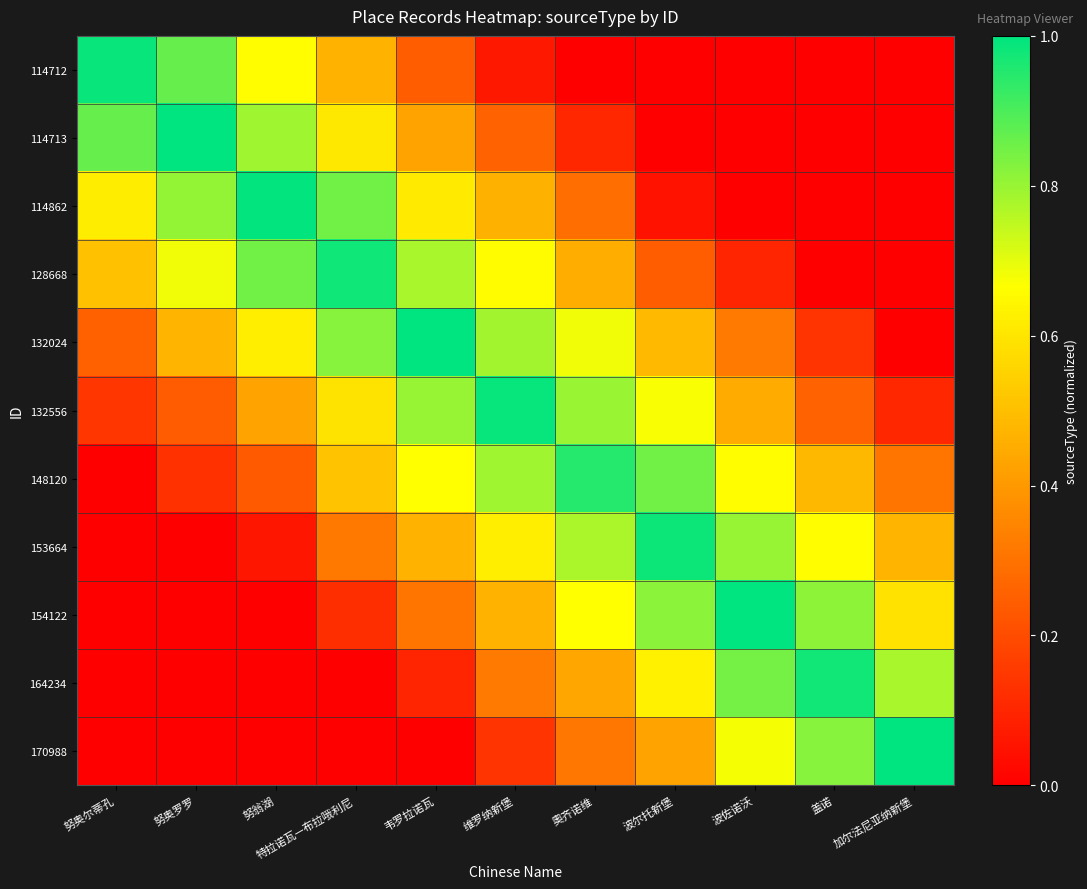

Reading left to right, extract all data points from this chart.

114712: 努奥尔蒂孔=1.0	努奥罗罗=0.9	努翁湖=0.7	特拉诺瓦—布拉哦利尼=0.5	韦罗拉诺瓦=0.2	维罗纳新堡=0.1	奧齐诺维=0.0	波尔托新堡=0.0	波佐诺沃=0.0	盖诺=0.0	加尔法尼亚纳新堡=0.0
114713: 努奥尔蒂孔=0.9	努奥罗罗=1.0	努翁湖=0.8	特拉诺瓦—布拉哦利尼=0.6	韦罗拉诺瓦=0.4	维罗纳新堡=0.3	奧齐诺维=0.1	波尔托新堡=0.0	波佐诺沃=0.0	盖诺=0.0	加尔法尼亚纳新堡=0.0
114862: 努奥尔蒂孔=0.6	努奥罗罗=0.8	努翁湖=1.0	特拉诺瓦—布拉哦利尼=0.8	韦罗拉诺瓦=0.6	维罗纳新堡=0.5	奧齐诺维=0.3	波尔托新堡=0.1	波佐诺沃=0.0	盖诺=0.0	加尔法尼亚纳新堡=0.0
128668: 努奥尔蒂孔=0.5	努奥罗罗=0.7	努翁湖=0.9	特拉诺瓦—布拉哦利尼=1.0	韦罗拉诺瓦=0.8	维罗纳新堡=0.7	奧齐诺维=0.5	波尔托新堡=0.2	波佐诺沃=0.1	盖诺=0.0	加尔法尼亚纳新堡=0.0
132024: 努奥尔蒂孔=0.3	努奥罗罗=0.5	努翁湖=0.6	特拉诺瓦—布拉哦利尼=0.8	韦罗拉诺瓦=1.0	维罗纳新堡=0.8	奧齐诺维=0.7	波尔托新堡=0.5	波佐诺沃=0.3	盖诺=0.1	加尔法尼亚纳新堡=0.0
132556: 努奥尔蒂孔=0.1	努奥罗罗=0.2	努翁湖=0.4	特拉诺瓦—布拉哦利尼=0.6	韦罗拉诺瓦=0.8	维罗纳新堡=1.0	奧齐诺维=0.8	波尔托新堡=0.7	波佐诺沃=0.4	盖诺=0.3	加尔法尼亚纳新堡=0.1
148120: 努奥尔蒂孔=0.0	努奥罗罗=0.1	努翁湖=0.2	特拉诺瓦—布拉哦利尼=0.5	韦罗拉诺瓦=0.7	维罗纳新堡=0.8	奧齐诺维=1.0	波尔托新堡=0.9	波佐诺沃=0.7	盖诺=0.5	加尔法尼亚纳新堡=0.3
153664: 努奥尔蒂孔=0.0	努奥罗罗=0.0	努翁湖=0.1	特拉诺瓦—布拉哦利尼=0.3	韦罗拉诺瓦=0.5	维罗纳新堡=0.6	奧齐诺维=0.8	波尔托新堡=1.0	波佐诺沃=0.8	盖诺=0.7	加尔法尼亚纳新堡=0.5
154122: 努奥尔蒂孔=0.0	努奥罗罗=0.0	努翁湖=0.0	特拉诺瓦—布拉哦利尼=0.1	韦罗拉诺瓦=0.3	维罗纳新堡=0.5	奧齐诺维=0.7	波尔托新堡=0.8	波佐诺沃=1.0	盖诺=0.8	加尔法尼亚纳新堡=0.6
164234: 努奥尔蒂孔=0.0	努奥罗罗=0.0	努翁湖=0.0	特拉诺瓦—布拉哦利尼=0.0	韦罗拉诺瓦=0.1	维罗纳新堡=0.3	奧齐诺维=0.4	波尔托新堡=0.6	波佐诺沃=0.8	盖诺=1.0	加尔法尼亚纳新堡=0.8
170988: 努奥尔蒂孔=0.0	努奥罗罗=0.0	努翁湖=0.0	特拉诺瓦—布拉哦利尼=0.0	韦罗拉诺瓦=0.0	维罗纳新堡=0.1	奧齐诺维=0.3	波尔托新堡=0.4	波佐诺沃=0.7	盖诺=0.8	加尔法尼亚纳新堡=1.0